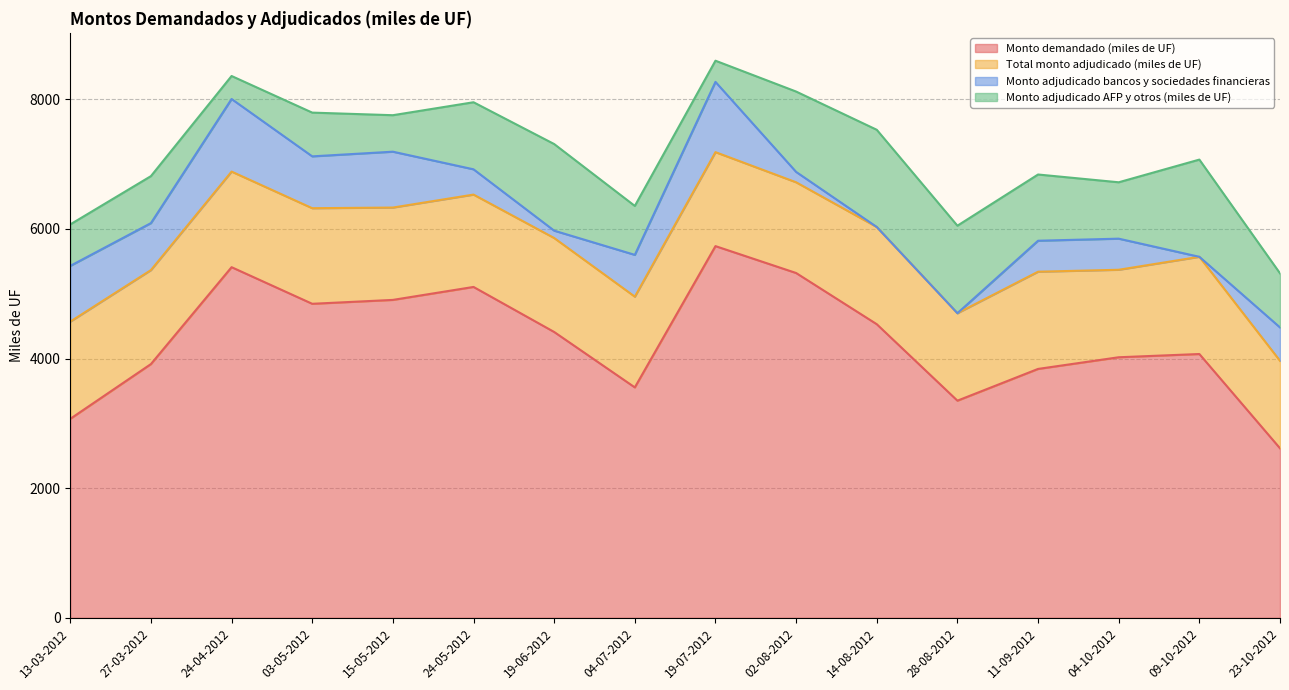

What is the difference between the maximum and second lowest values in the Monto adjudicado bancos y sociedades financieras series?

1120.0